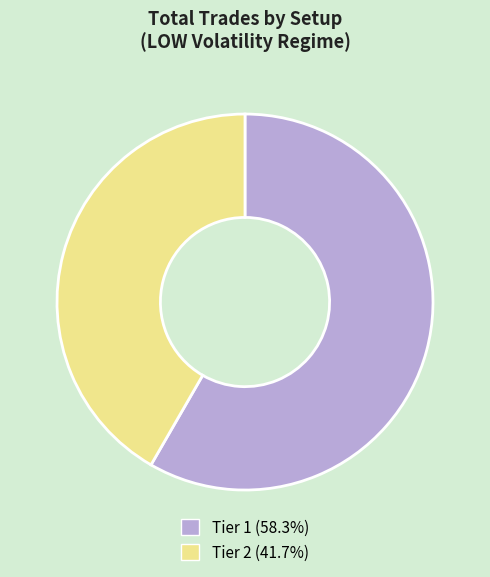

The Tier 2 slice represents 42% of the pie. True or false?

True